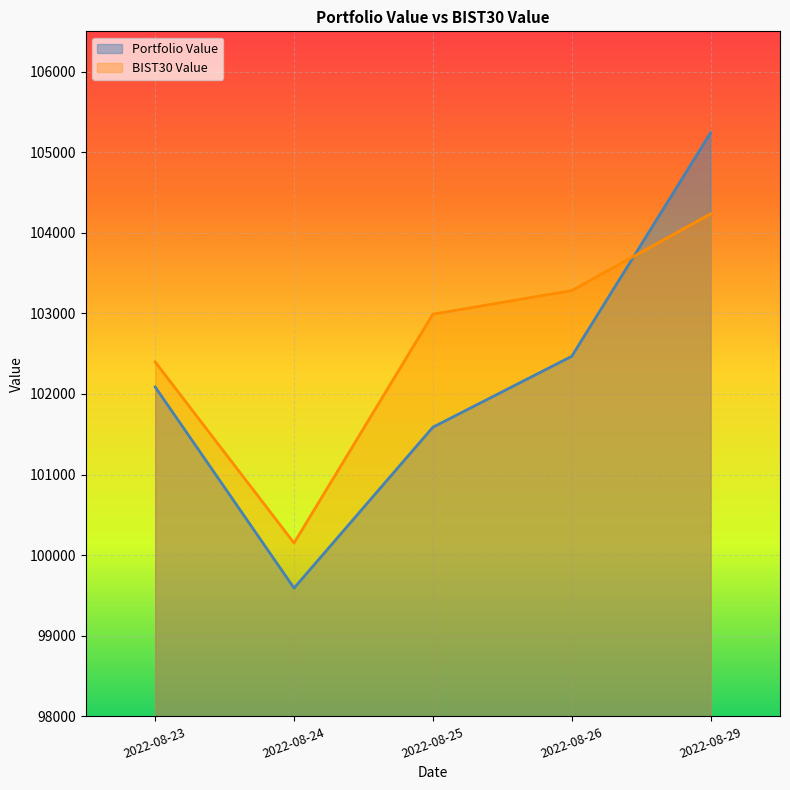

List the series in order of their peak value, highest first.

Portfolio Value, BIST30 Value